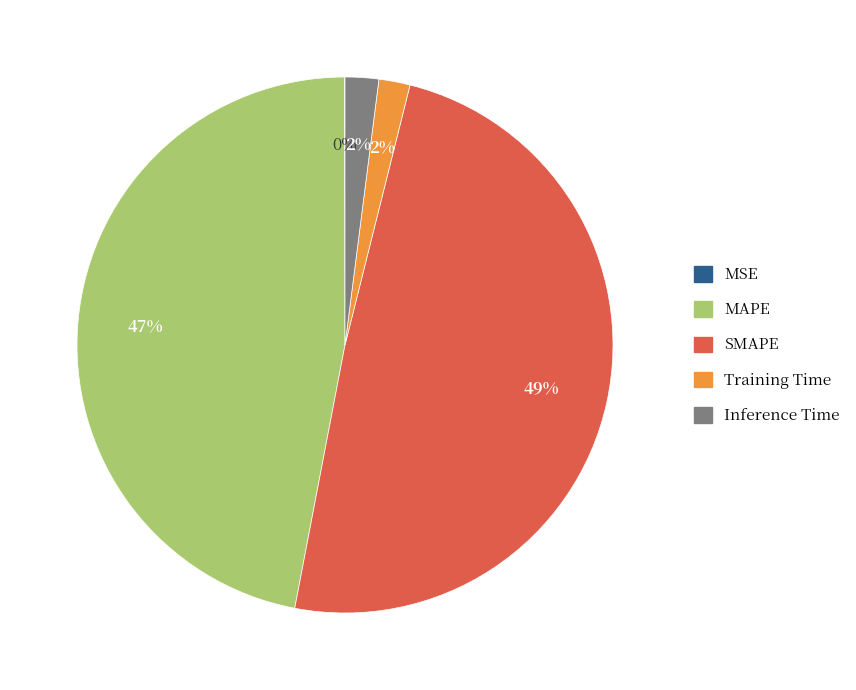

To the nearest percent, what is the average slice percentage?

20%